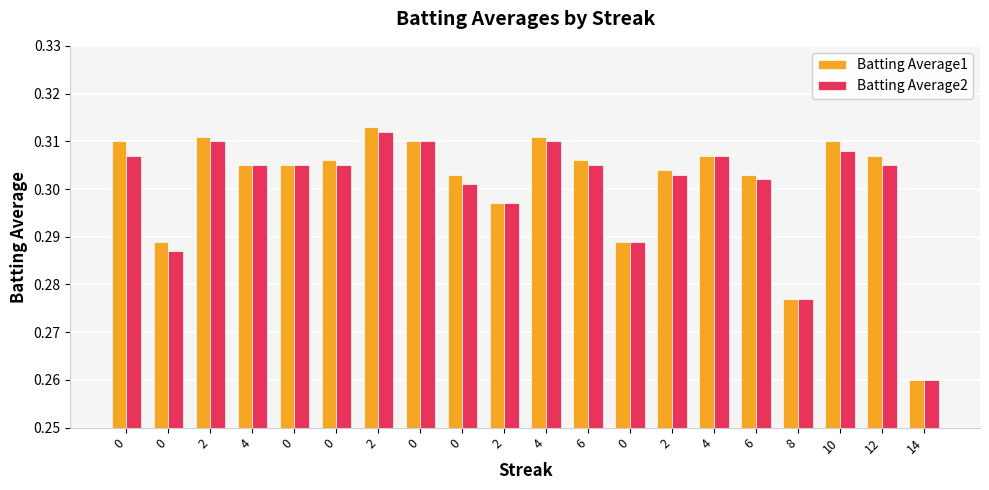

Are the bars horizontal?

No